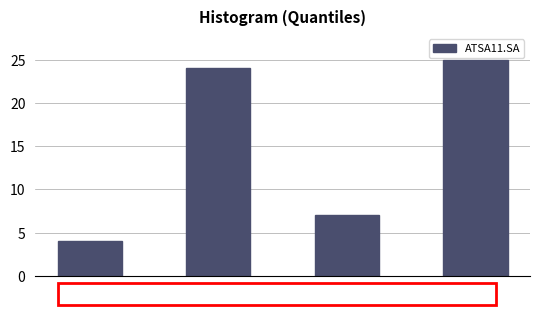

Reading left to right, what are all the values shown in this chart?

4	24	7	25